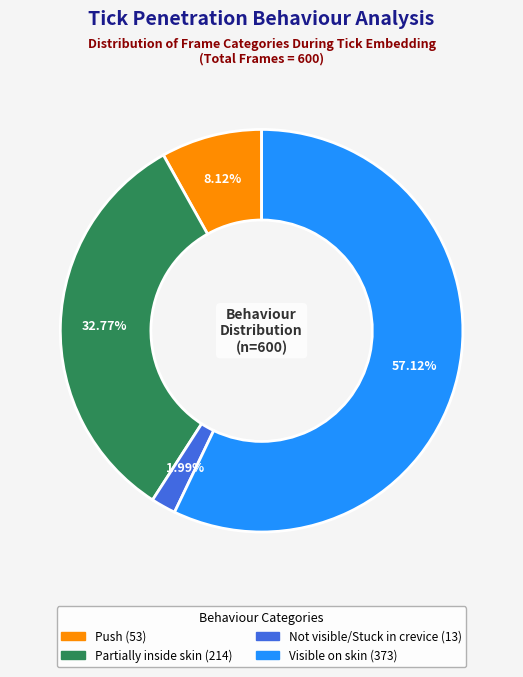

Does any single category account for the majority?

Yes